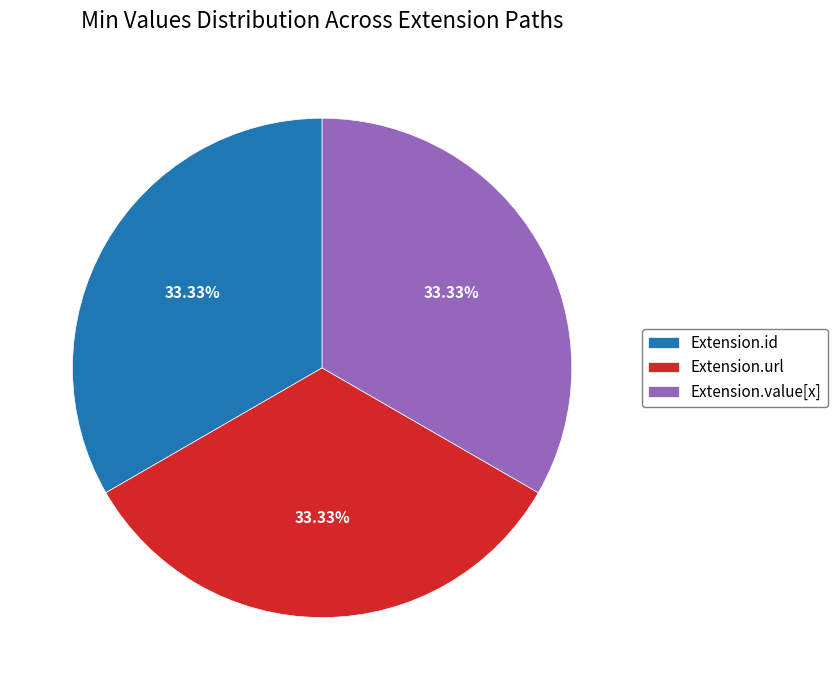

Is the sum of Extension.id and Extension.value[x] greater than half?

Yes